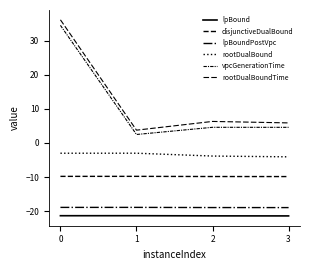

Which series has the largest total across all categories?

rootDualBoundTime